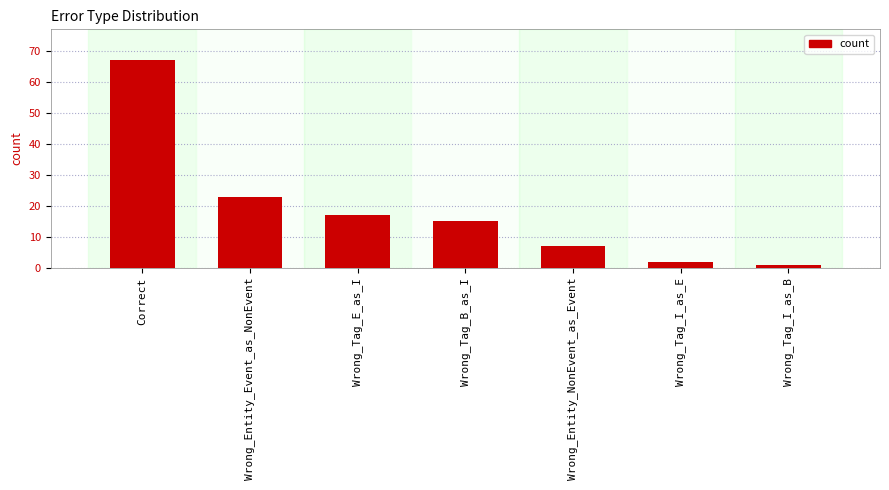

What is the smallest value displayed?

1